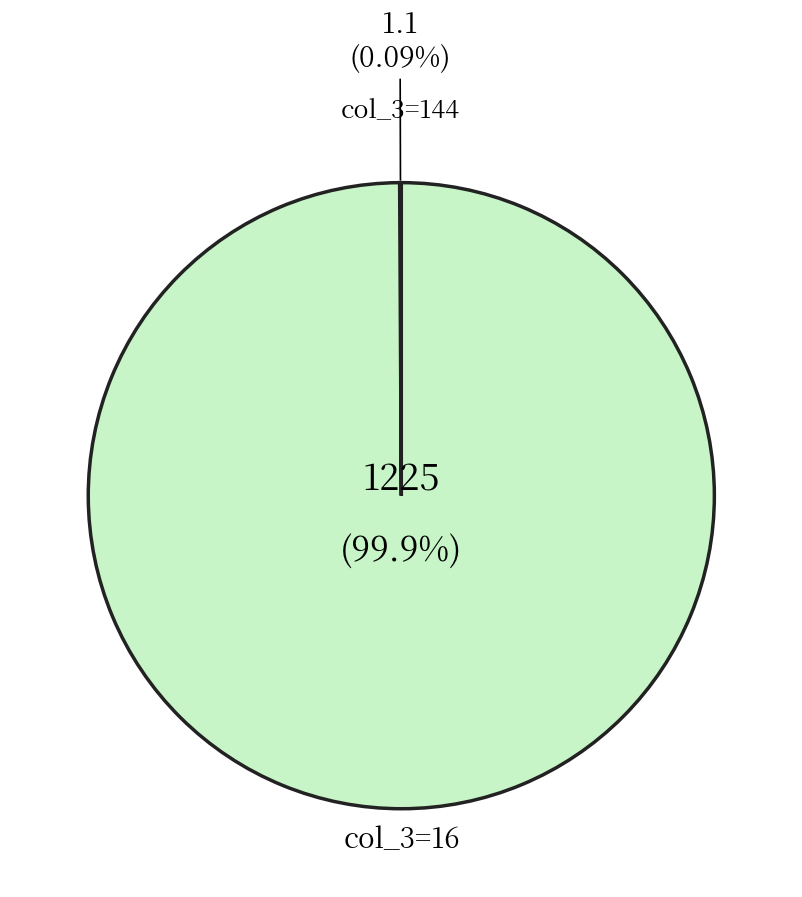

To the nearest percent, what is the average slice percentage?

50%